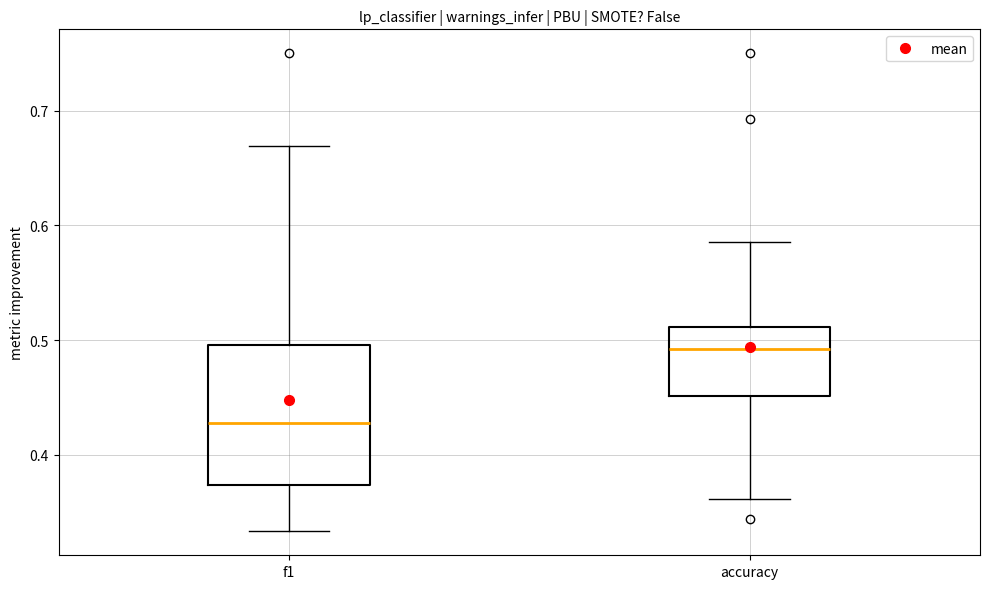

Reading left to right, transcribe this box plot: for each box, give where its median line is, the range the box spans, and where its two whiskers end, as read against the y-axis. The values are not printed on the chart, so give them approximately, as read against the axis.

f1: median 0.43, box 0.37 to 0.50, whiskers 0.33 to 0.67
accuracy: median 0.49, box 0.45 to 0.51, whiskers 0.36 to 0.59